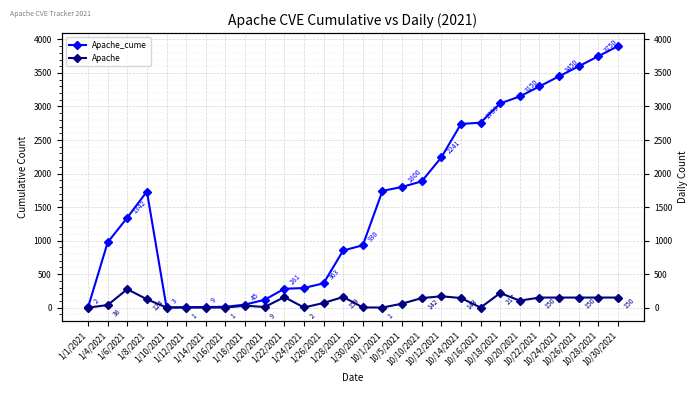

Rank the series at 1/28/2021 from lowest to highest value.

Apache, Apache_cume